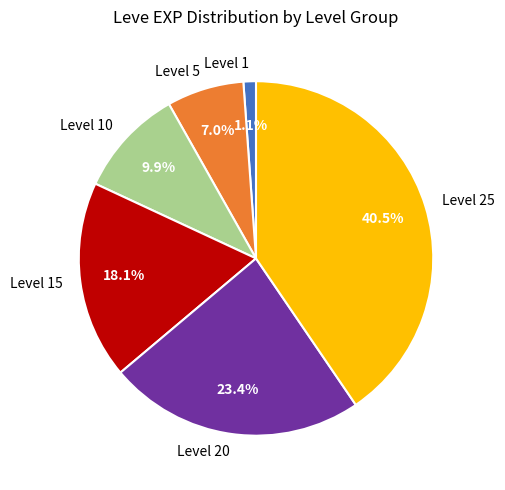

Which category has the smallest portion of the pie?

Level 1